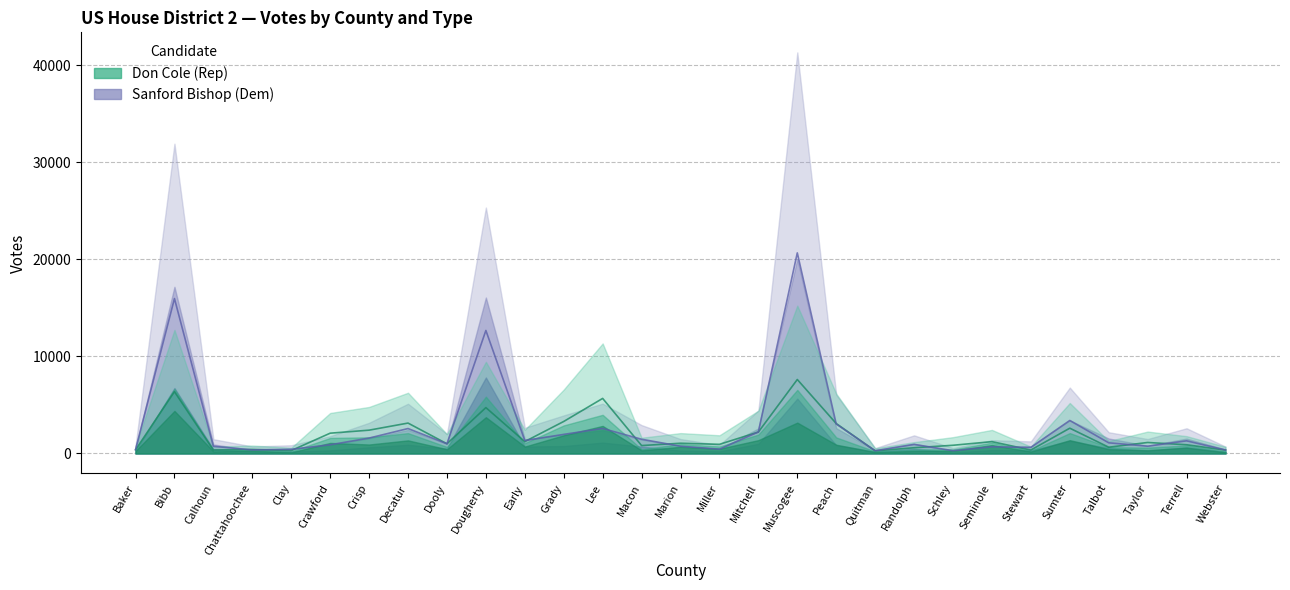

True or false: Don Cole - Election Day has more than 1 points higher than both neighbors.

True